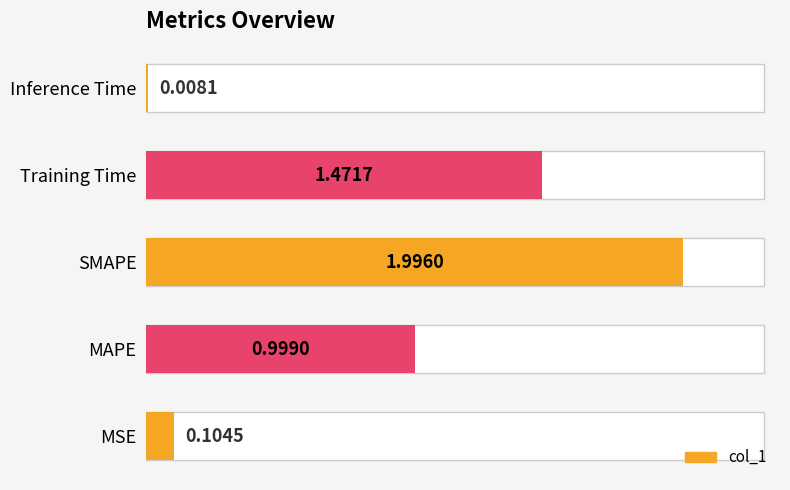

Reading left to right, transcribe all the data shown in this chart.

0.1	1.0	2.0	1.5	0.0